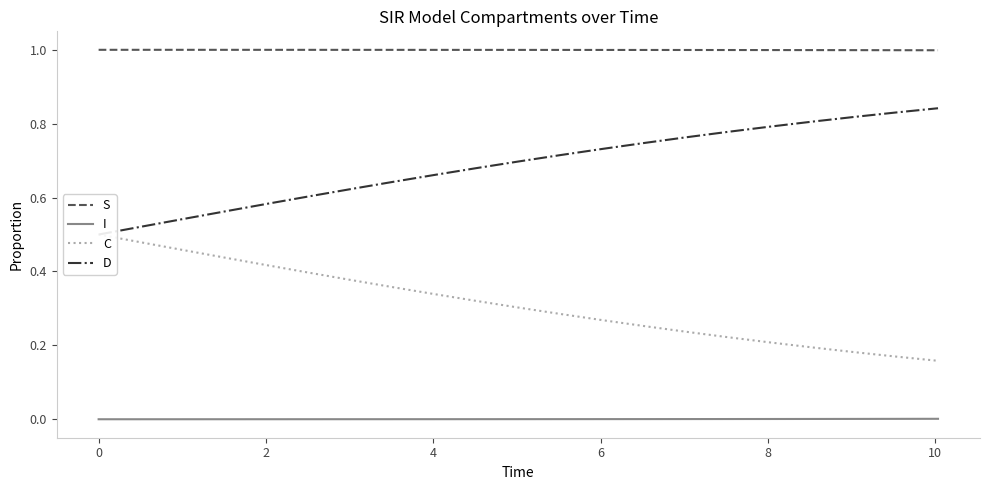

Reading left to right, transcribe all the data shown in this chart.

S: 1.0	1.0	1.0	1.0	1.0	1.0	1.0	1.0	1.0	1.0	1.0	1.0	1.0	1.0	1.0	1.0	1.0	1.0	1.0	1.0	1.0
I: 0.0	0.0	0.0	0.0	0.0	0.0	0.0	0.0	0.0	0.0	0.0	0.0	0.0	0.0	0.0	0.0	0.0	0.0	0.0	0.0	0.0
C: 0.5	0.5	0.5	0.4	0.4	0.4	0.4	0.4	0.3	0.3	0.3	0.3	0.3	0.3	0.2	0.2	0.2	0.2	0.2	0.2	0.2
D: 0.5	0.5	0.5	0.6	0.6	0.6	0.6	0.6	0.7	0.7	0.7	0.7	0.7	0.7	0.8	0.8	0.8	0.8	0.8	0.8	0.8